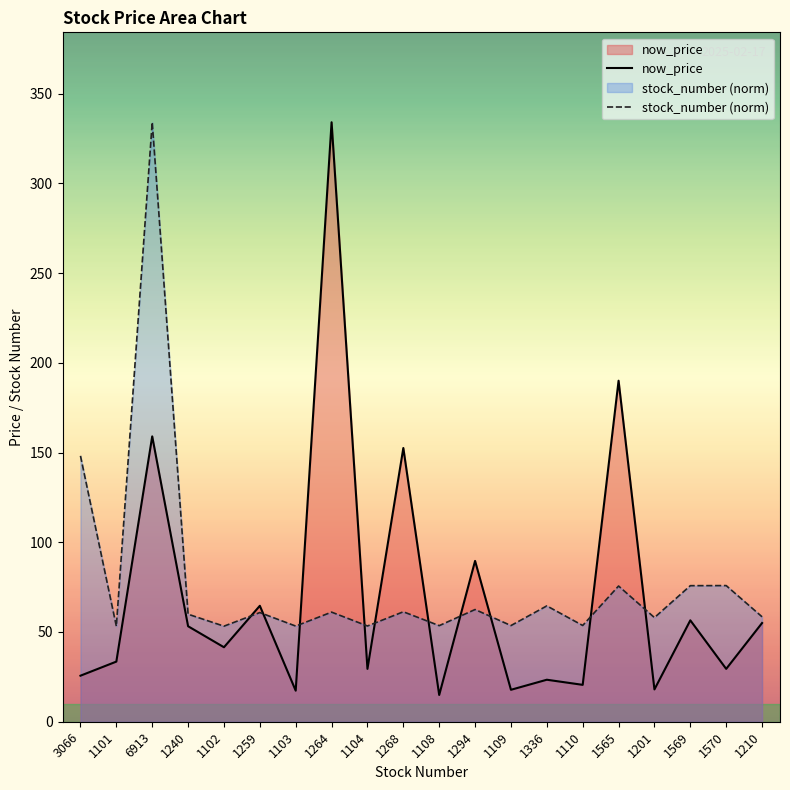

Does the chart display data point markers on the line(s)?

No